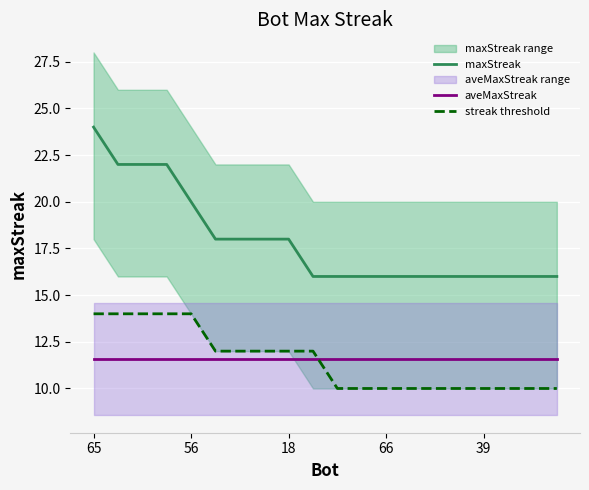

What is the approximate value of streak threshold at 19?

10.0